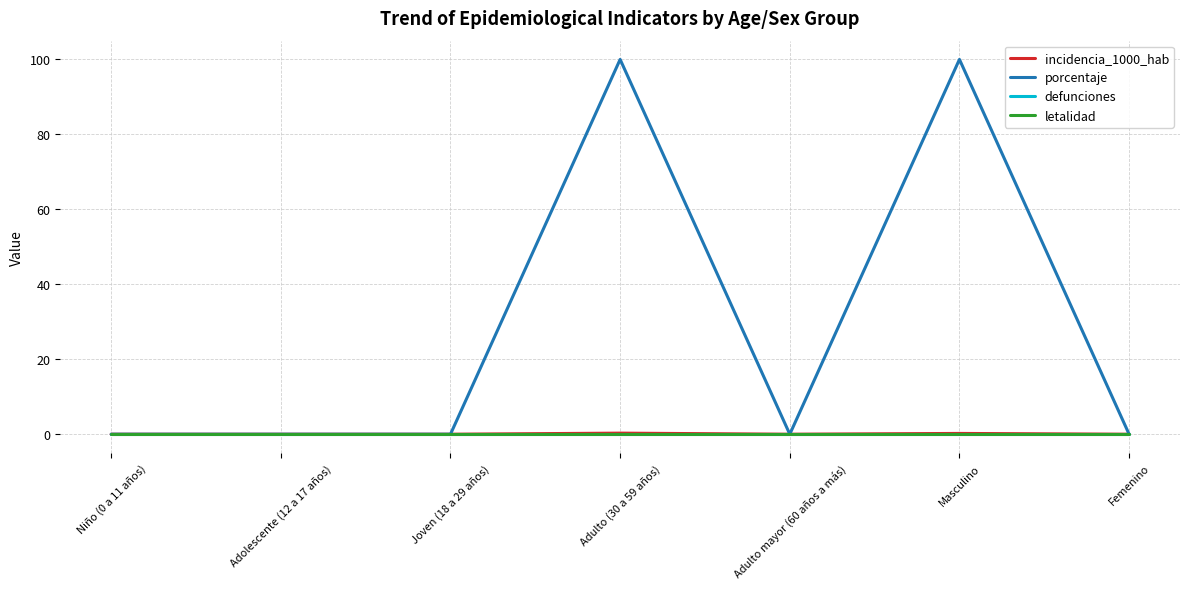

True or false: porcentaje and incidencia_1000_hab cross at least once.

False